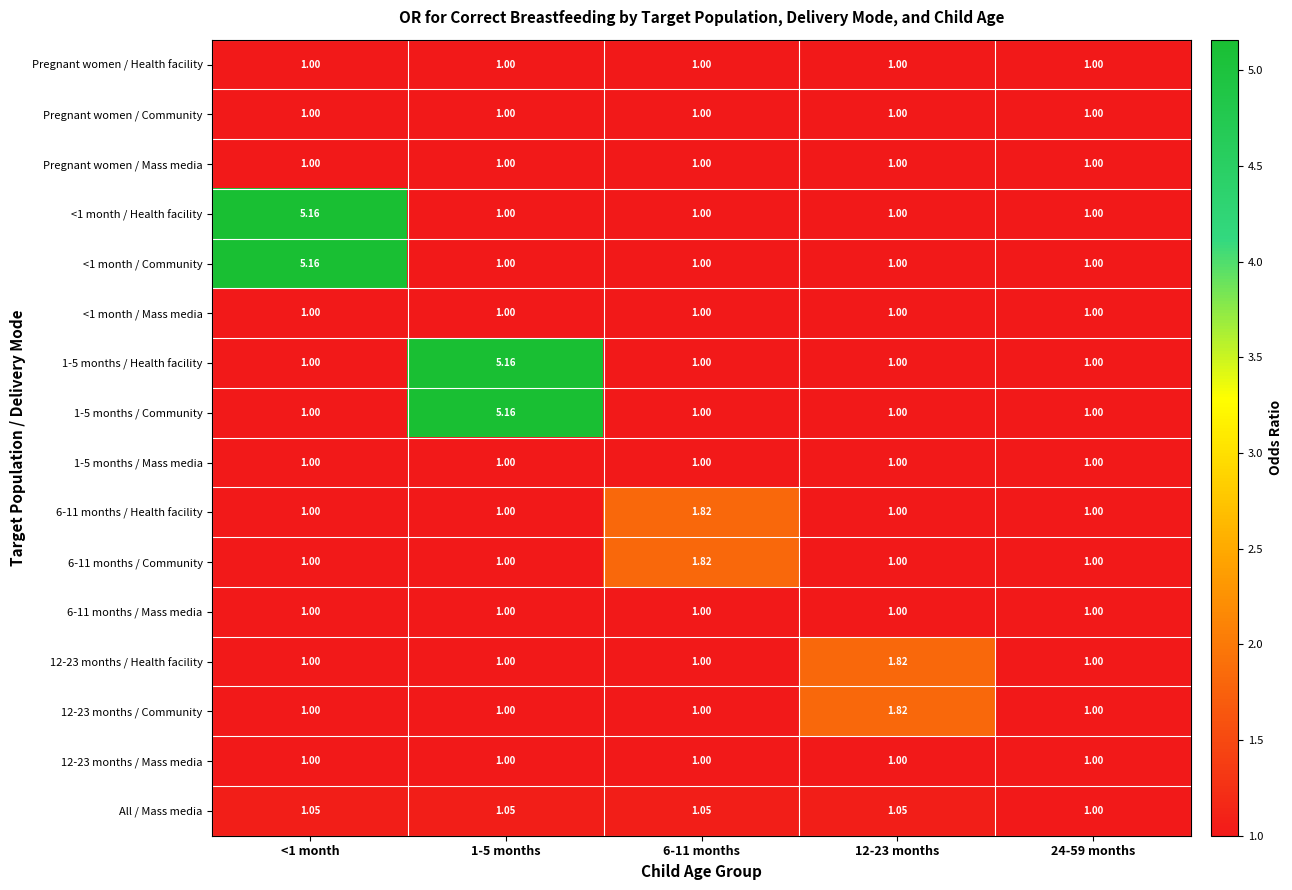

What is the difference between the highest and lowest values at 12-23 months?

0.8